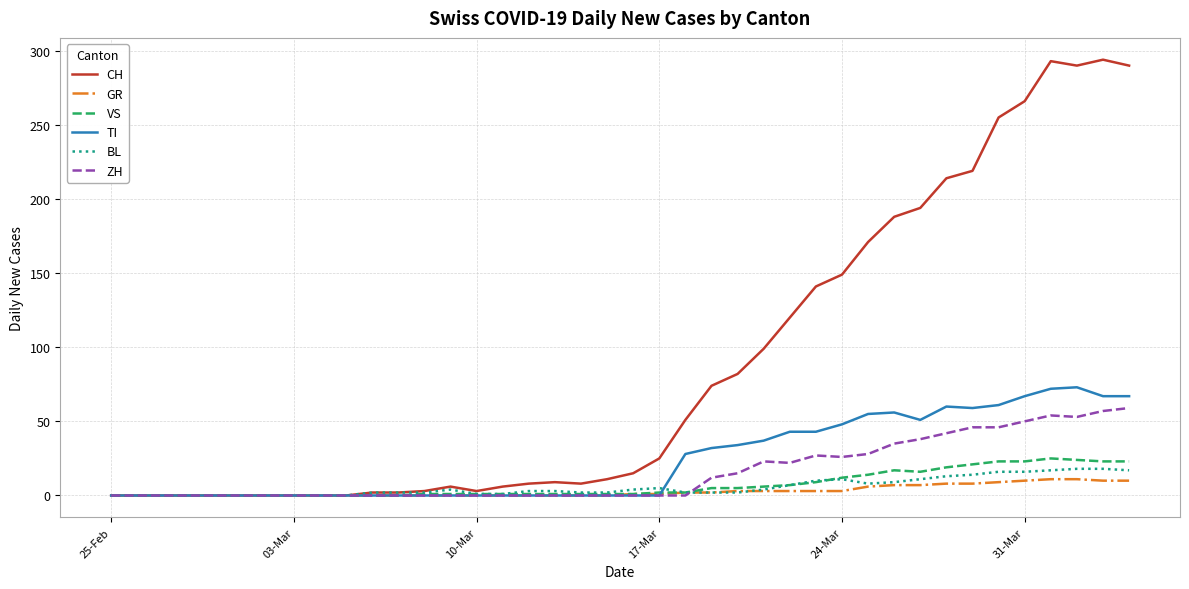

Which series has the largest total across all categories?

CH